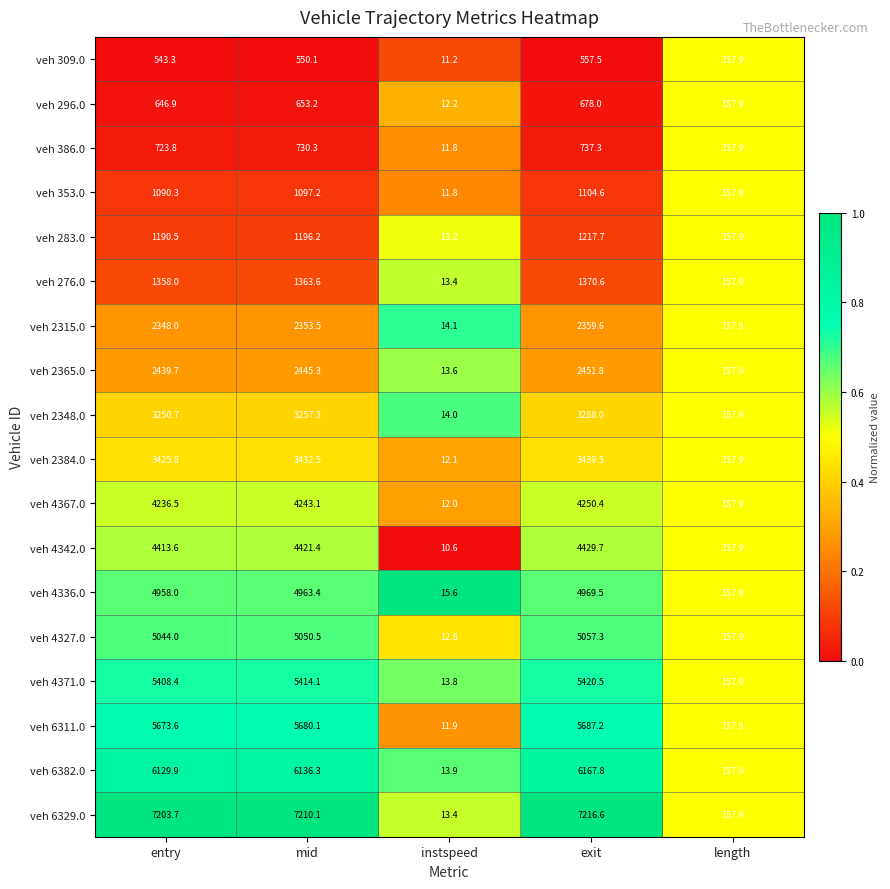

At which category is the sum across all series the highest?

exit